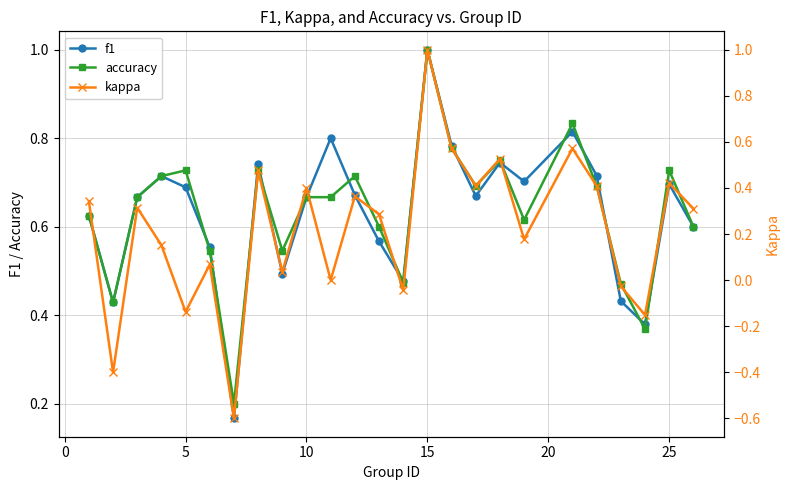

True or false: f1 has more than 0 points higher than both neighbors.

True